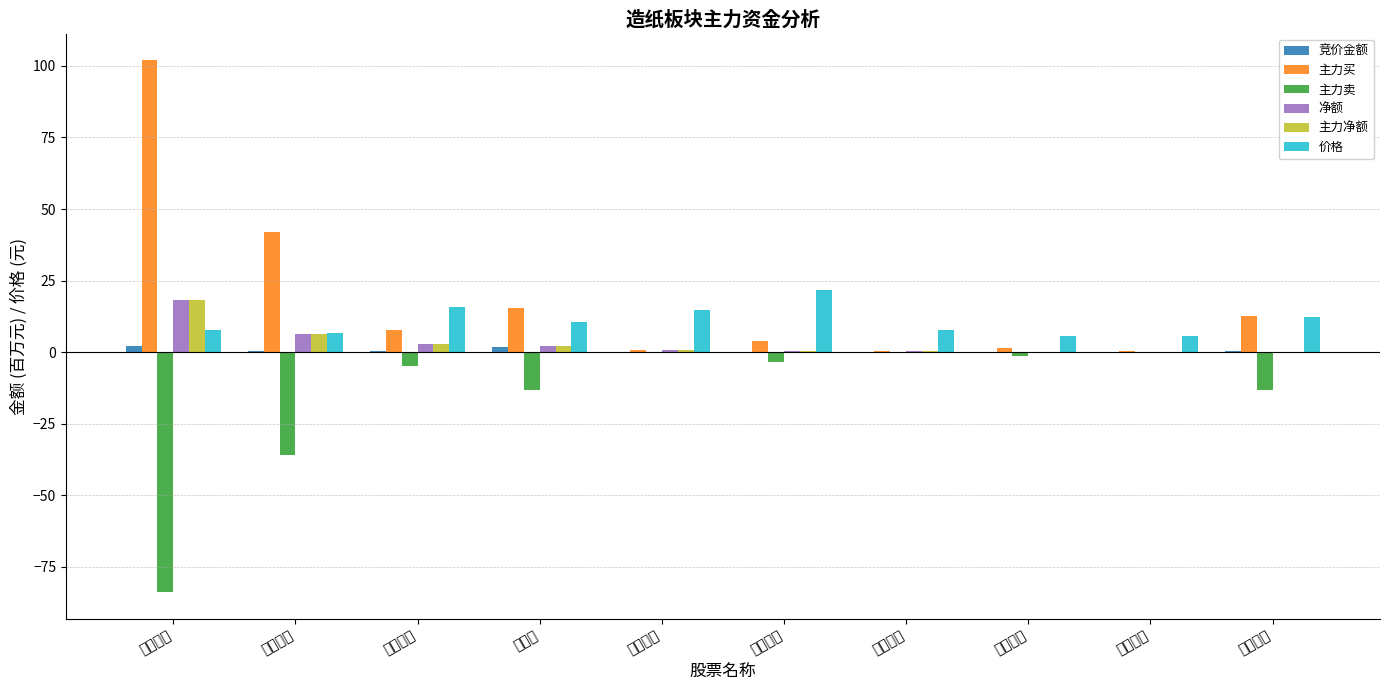

What is the average value of the 主力买 series?

18.7